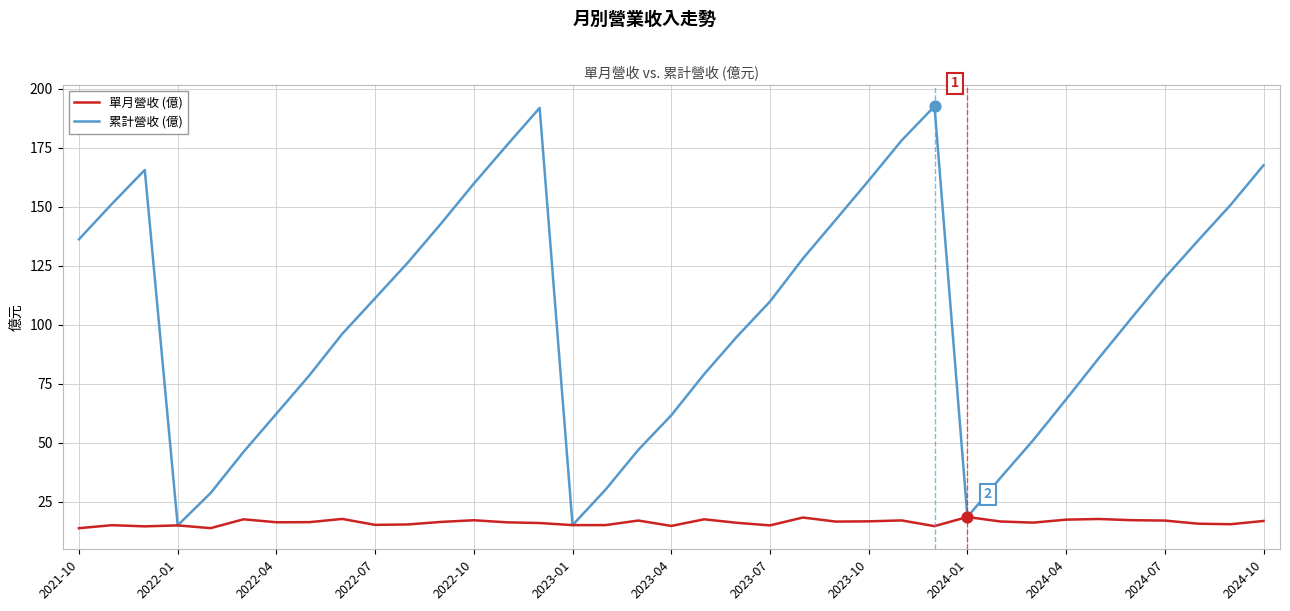

What are all the series names shown in the legend?

單月營收 (億), 累計營收 (億)